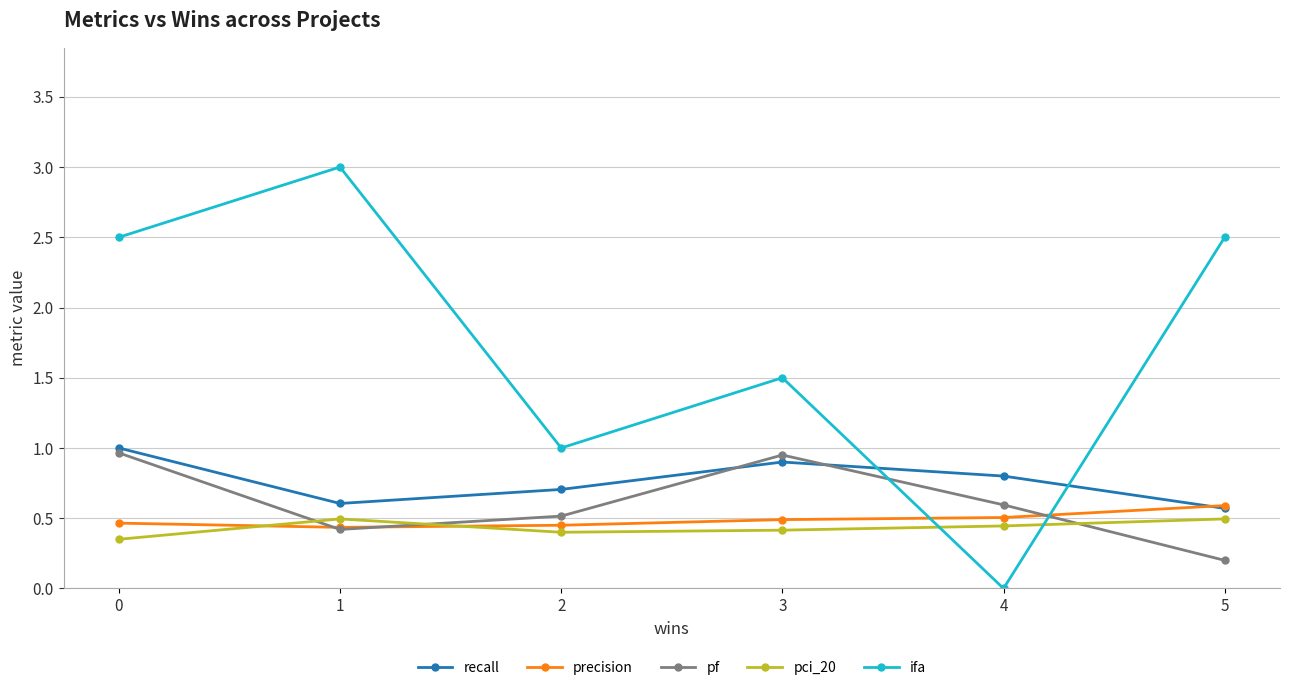

What is the spread (max minus min) of values at 5?

2.3